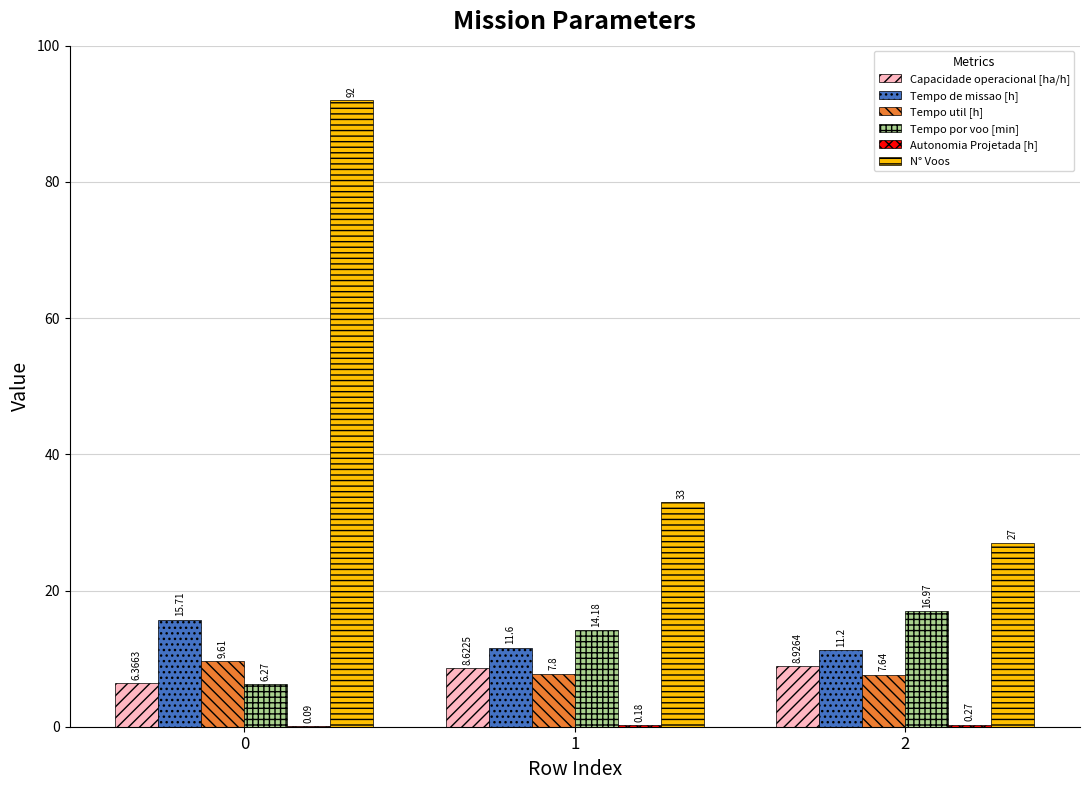

What is the total value across all series at 1?

75.4